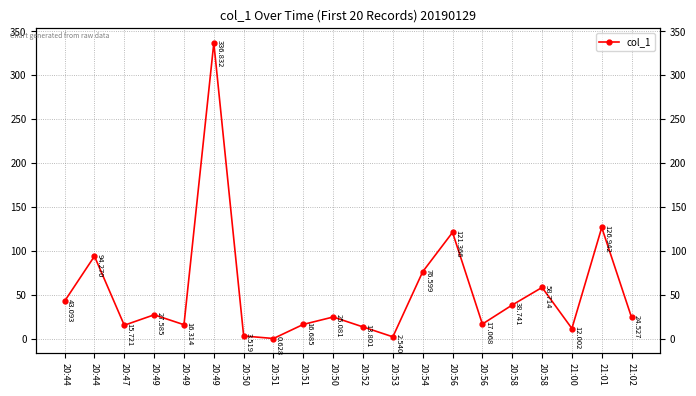

What is the difference between the values at 20:52 and 20:49?

13.8